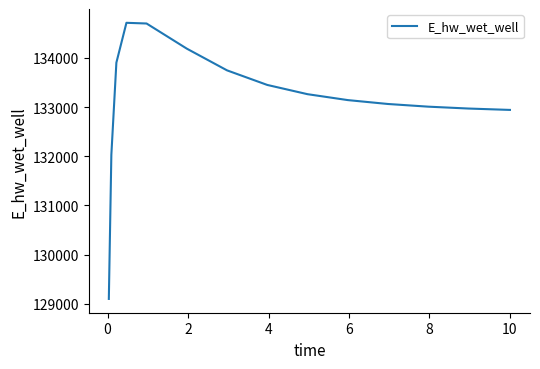

How many values exceed 133141?

8